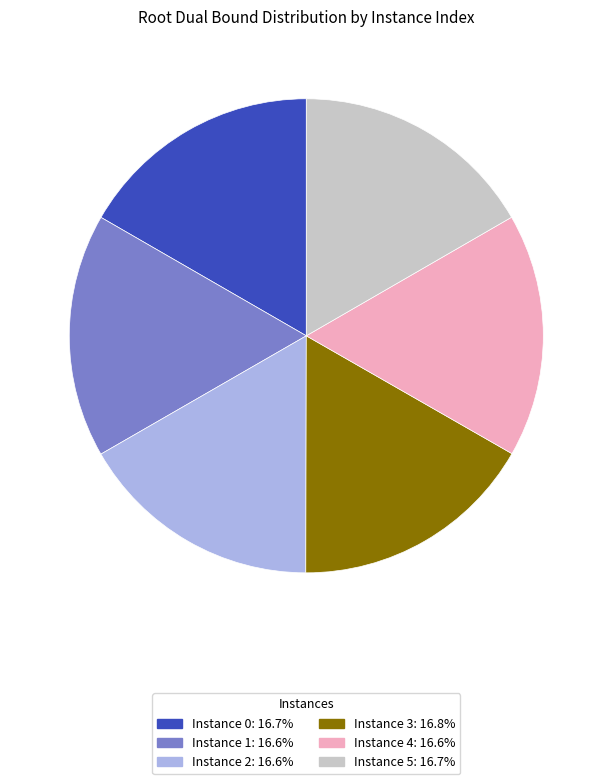

How many slices are in this pie chart?

6